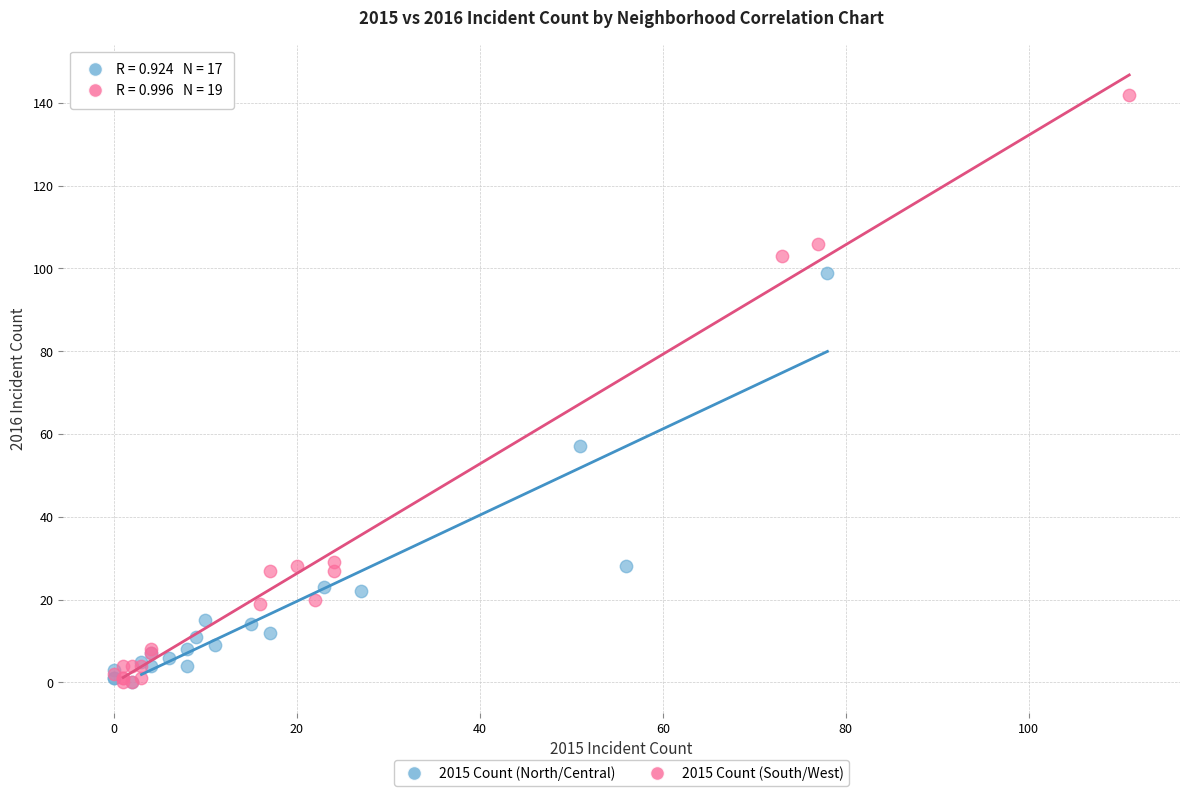

Which series contains the highest Y value?

2015 Count (South/West)